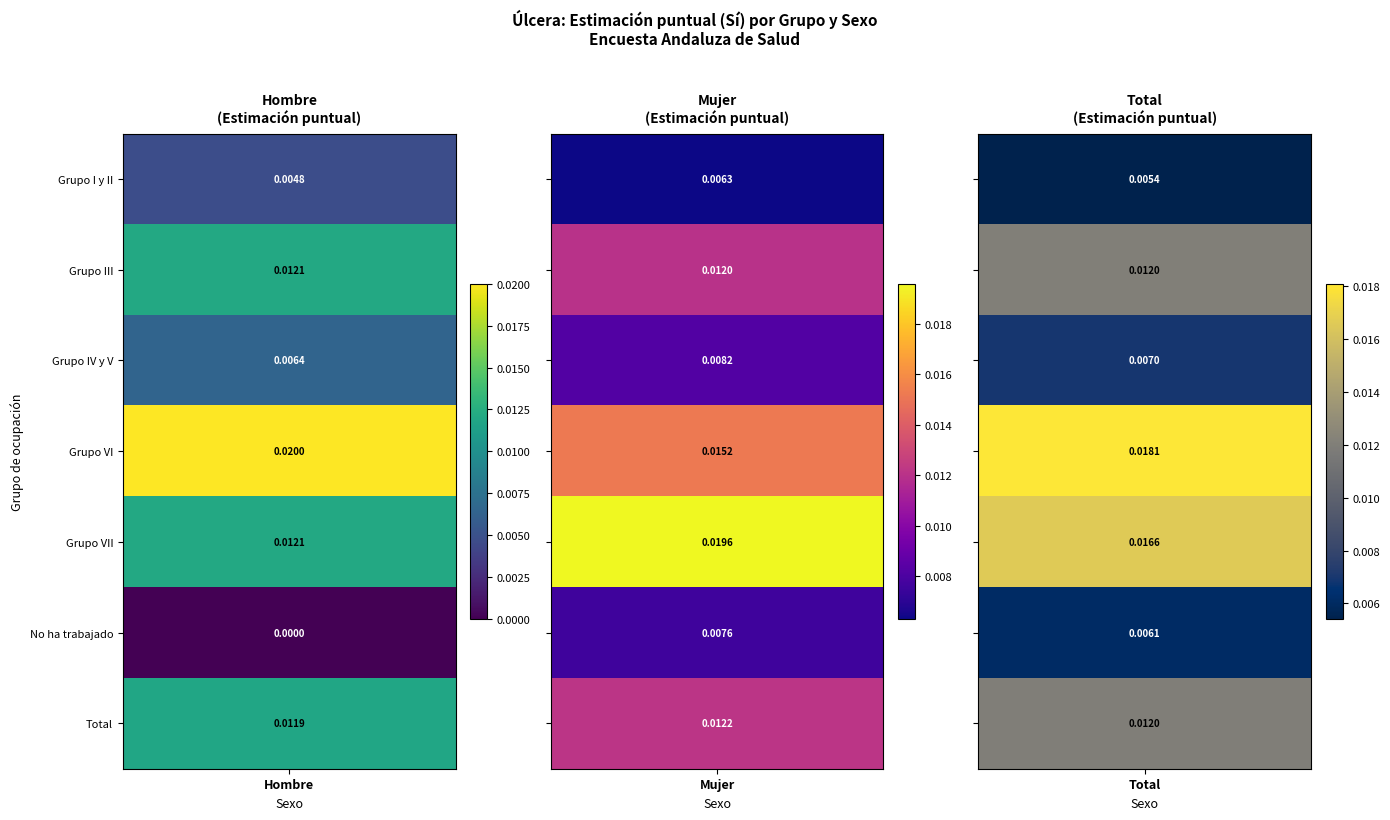

The value of Grupo VII at Hombre is 0.0. True or false?

False